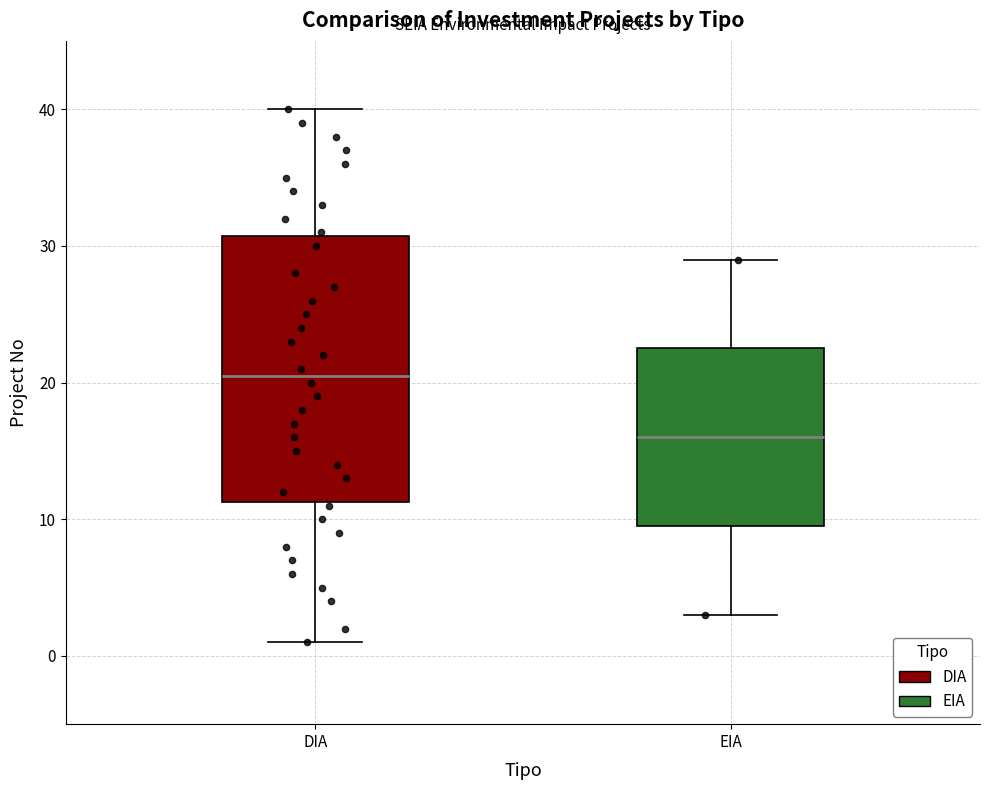

Where is the lower edge of the box for EIA on the y-axis? The values are not printed on the chart, so give them approximately, as read against the axis.

10